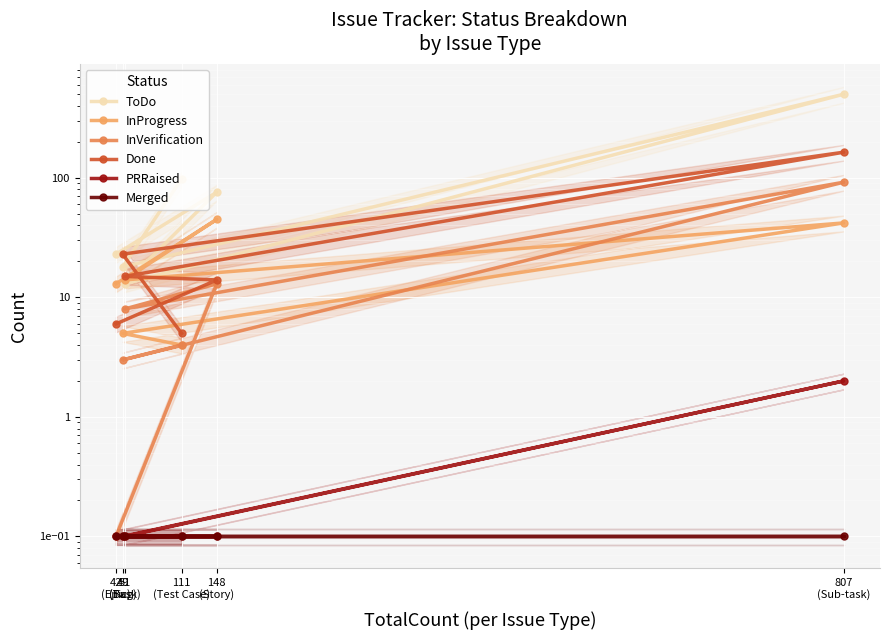

Is this an area chart (filled region under the line)?

No